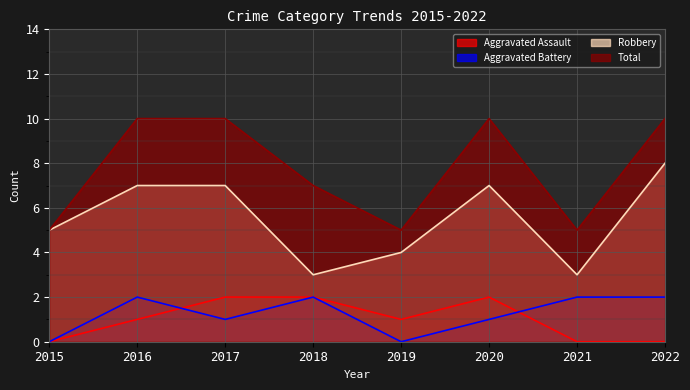

Between 2019 and 2020, which series saw the biggest shift?

Total